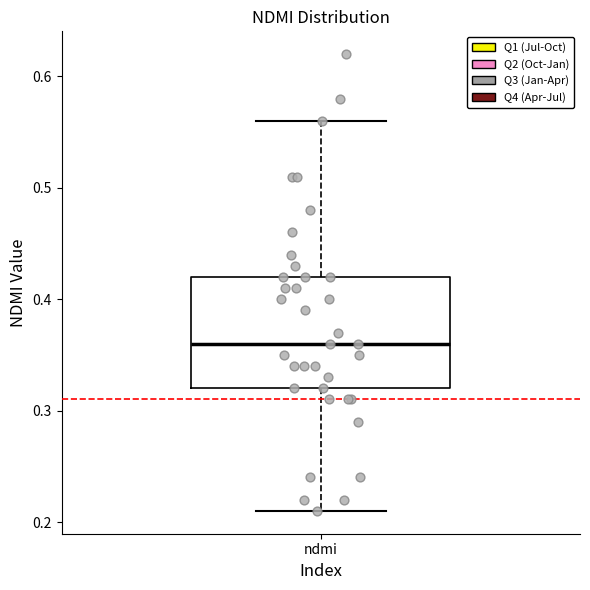

Where does the upper whisker of the box for ndmi end on the y-axis? The values are not printed on the chart, so give them approximately, as read against the axis.

0.56